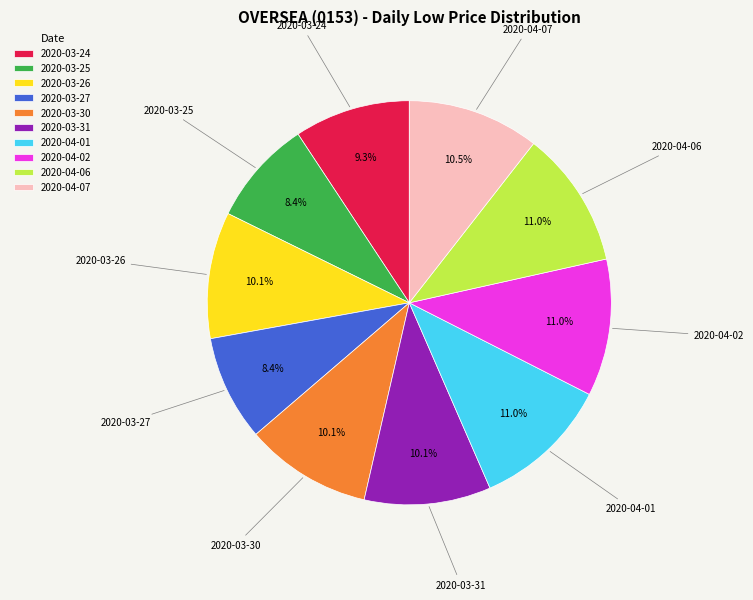

What portion of the pie excludes 2020-03-26?

89.9%